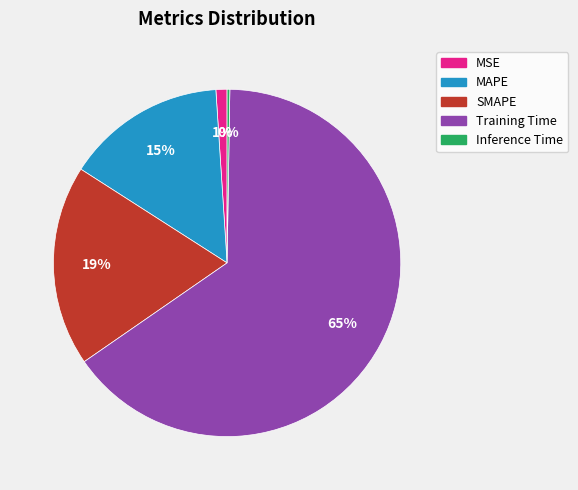

To the nearest percent, what is the combined percentage of SMAPE and MAPE?

34%